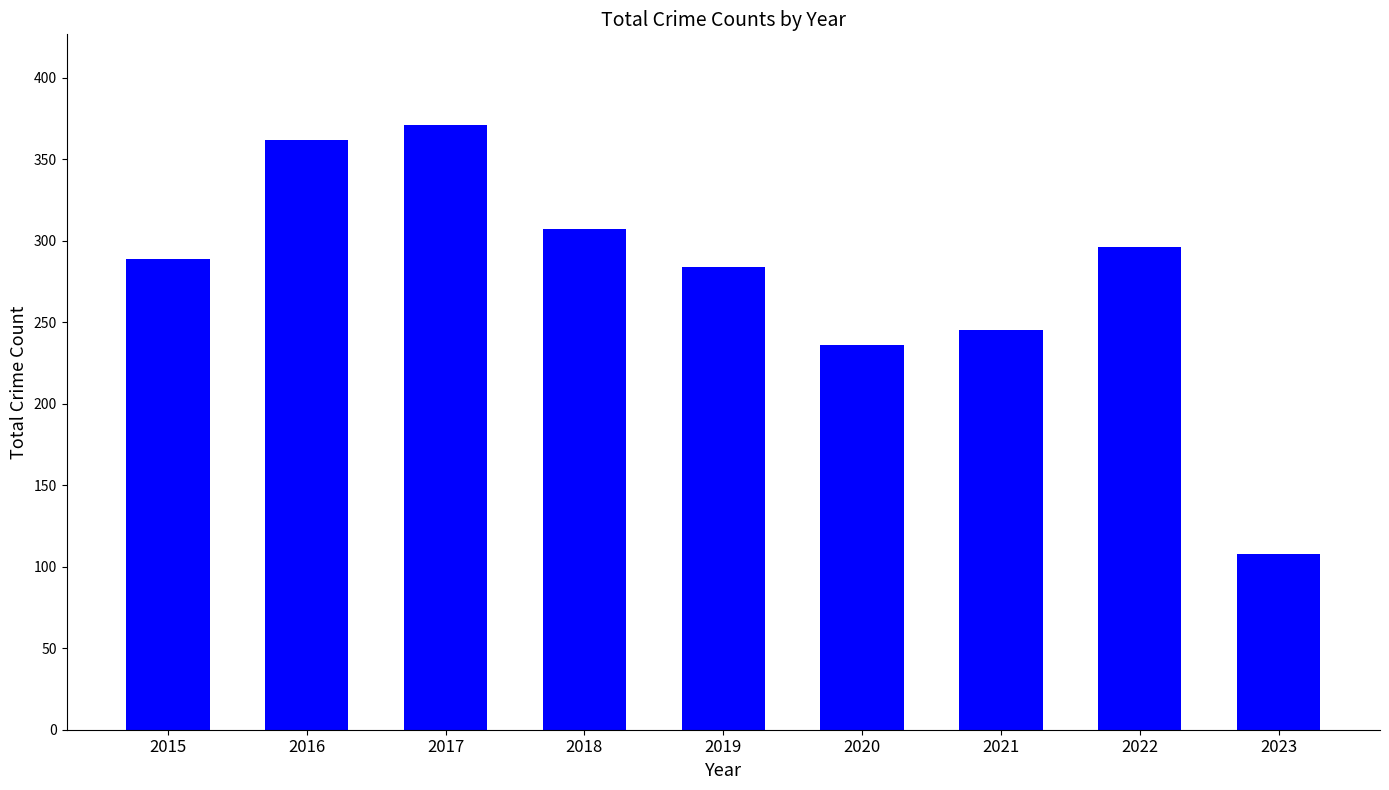

Are the bars grouped side by side (vs. stacked)?

No